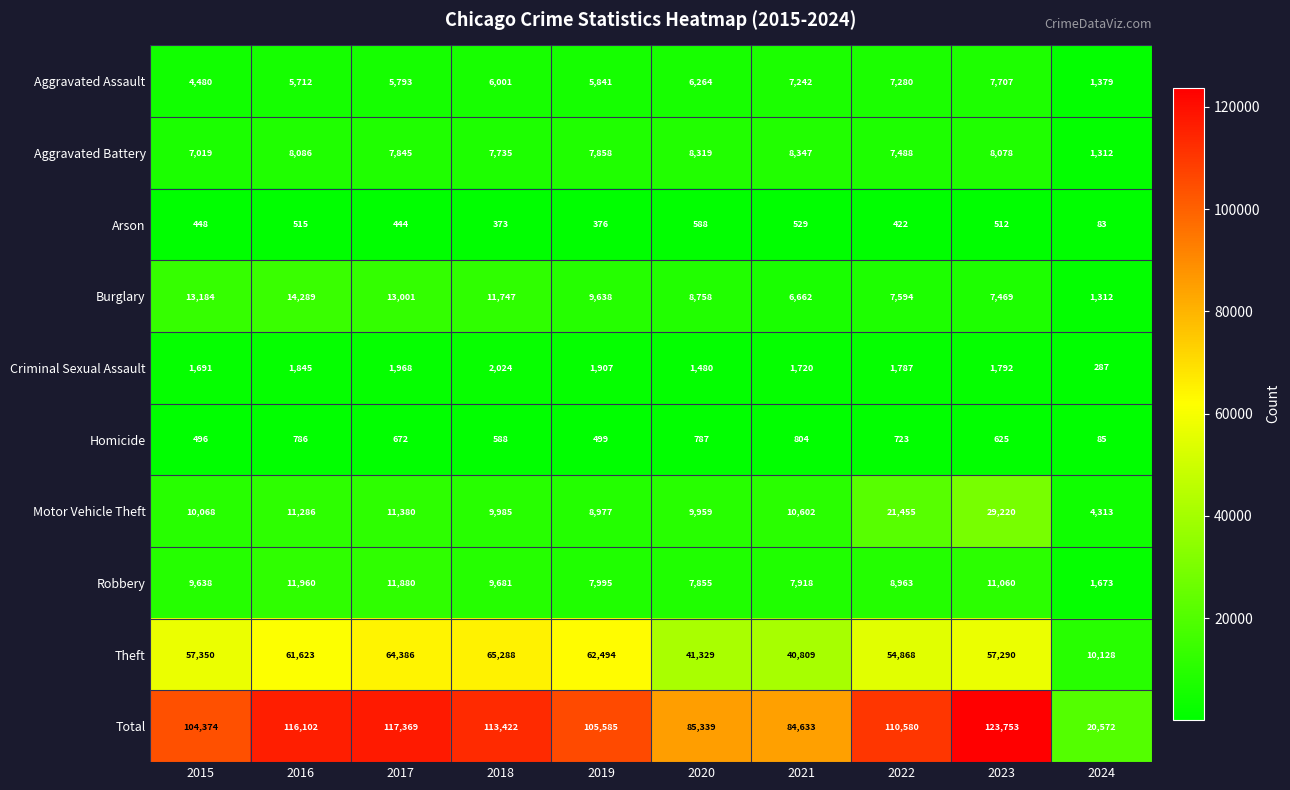

What is the minimum value for Burglary?

1312